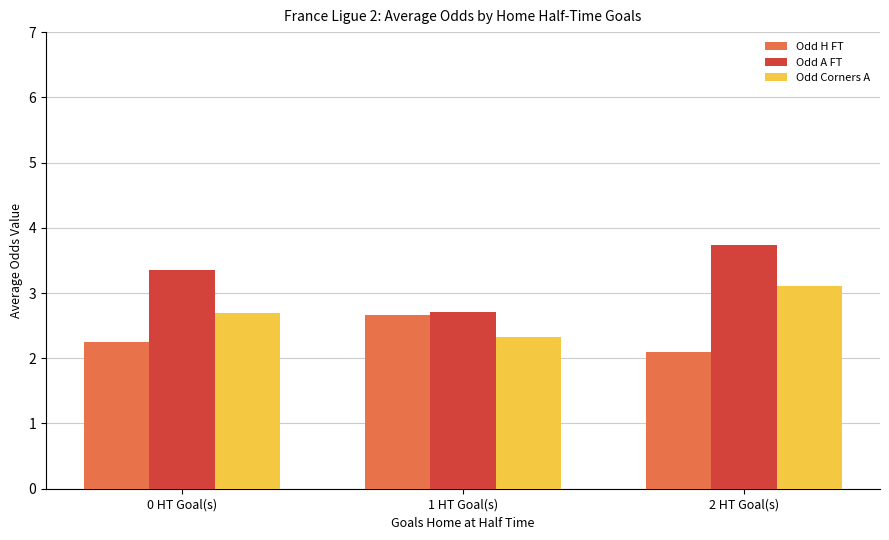

The Odd A FT series shows 1.7 at 1 HT Goal(s). True or false?

False